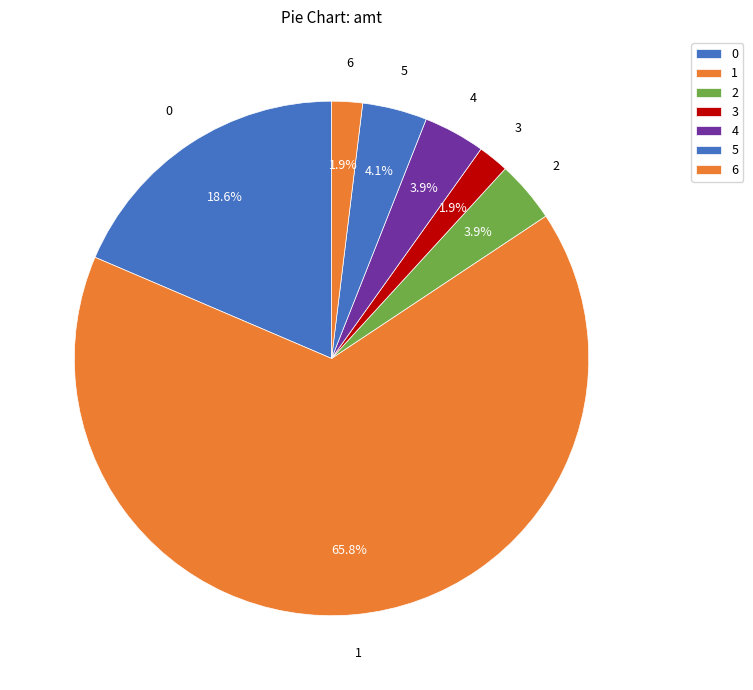

What portion of the pie excludes 2?

96.1%